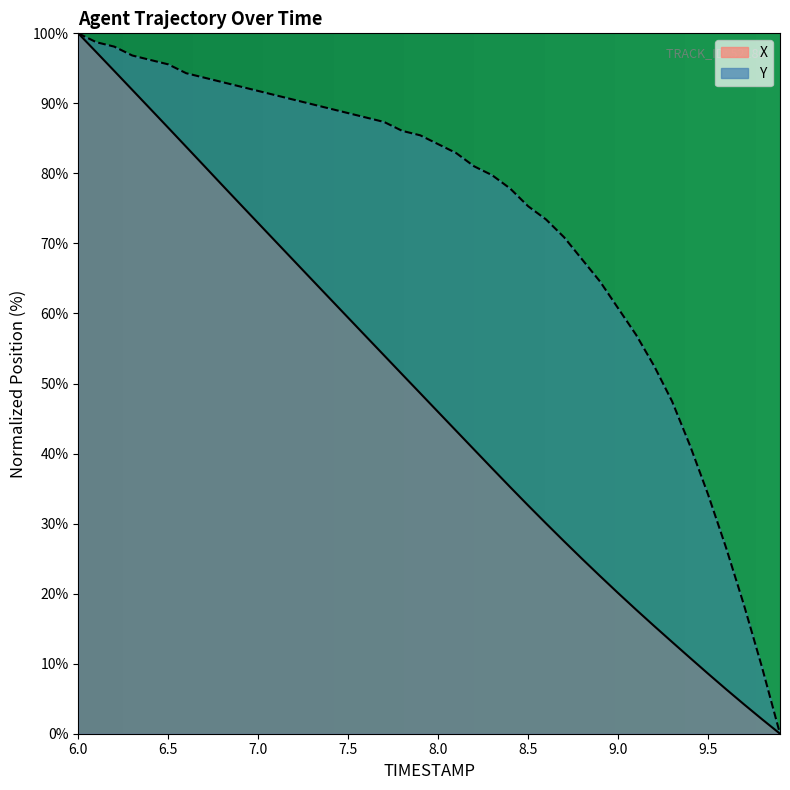

Reading right to left, transcribe all the data shown in this chart.

X: 0.0	2.1	4.2	6.4	8.6	10.8	13.1	15.4	17.7	20.1	22.5	25.0	27.5	30.0	32.6	35.2	37.9	40.6	43.3	45.9	48.6	51.3	54.0	56.7	59.4	62.1	64.8	67.5	70.2	72.9	75.6	78.3	81.1	83.8	86.5	89.2	91.9	94.6	97.3	100.0
Y: 0.0	9.5	18.4	26.6	34.2	41.1	47.5	52.5	57.0	60.8	64.6	67.7	70.9	73.4	75.3	77.8	79.7	81.0	82.9	84.2	85.4	86.1	87.3	88.0	88.6	89.2	89.9	90.5	91.1	91.8	92.4	93.0	93.7	94.3	95.6	96.2	96.8	98.1	98.7	100.0